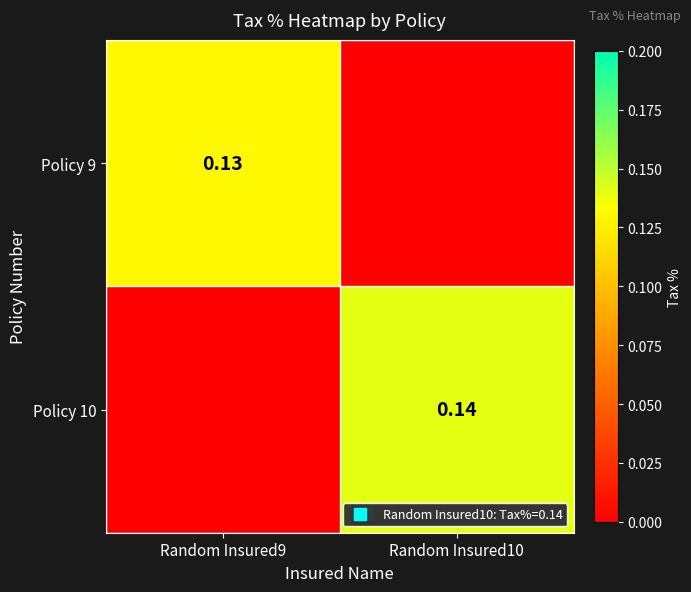

True or false: Policy 10 has a value of 0.0 at Random Insured9.

True